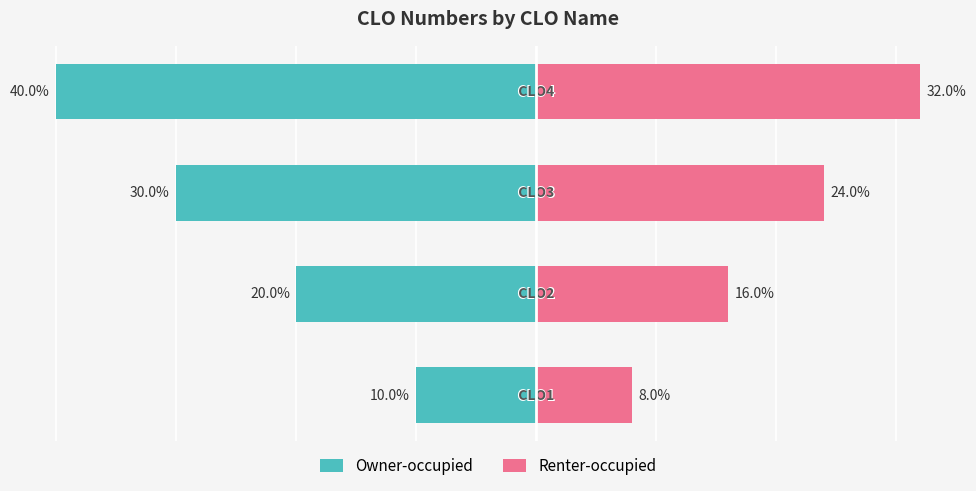

What is the value of the Renter-occupied bar at the 2nd from the left?

16